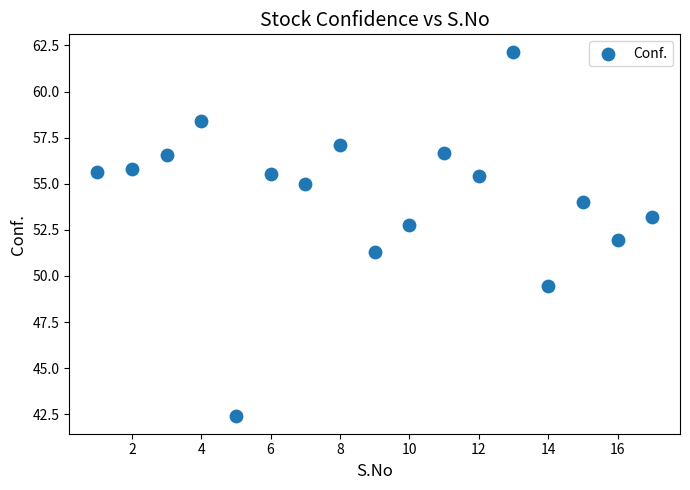

What is the range of X values (max minus min)?

16.0